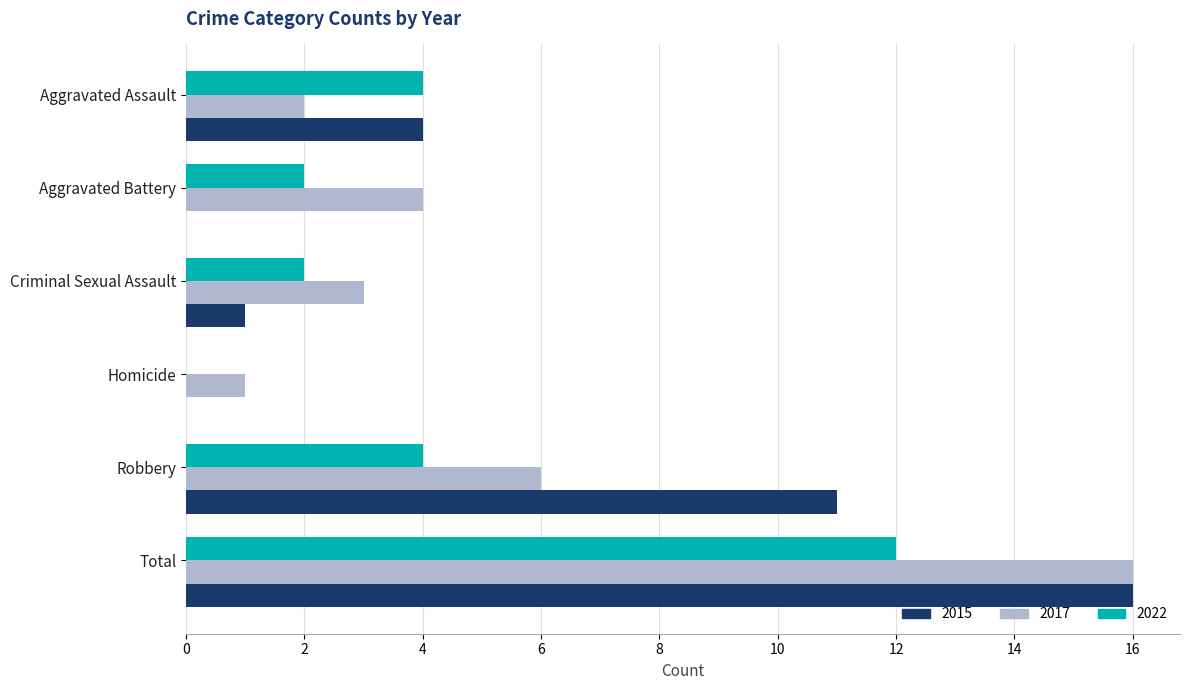

Which category has the highest value in the 2017 series?

Total